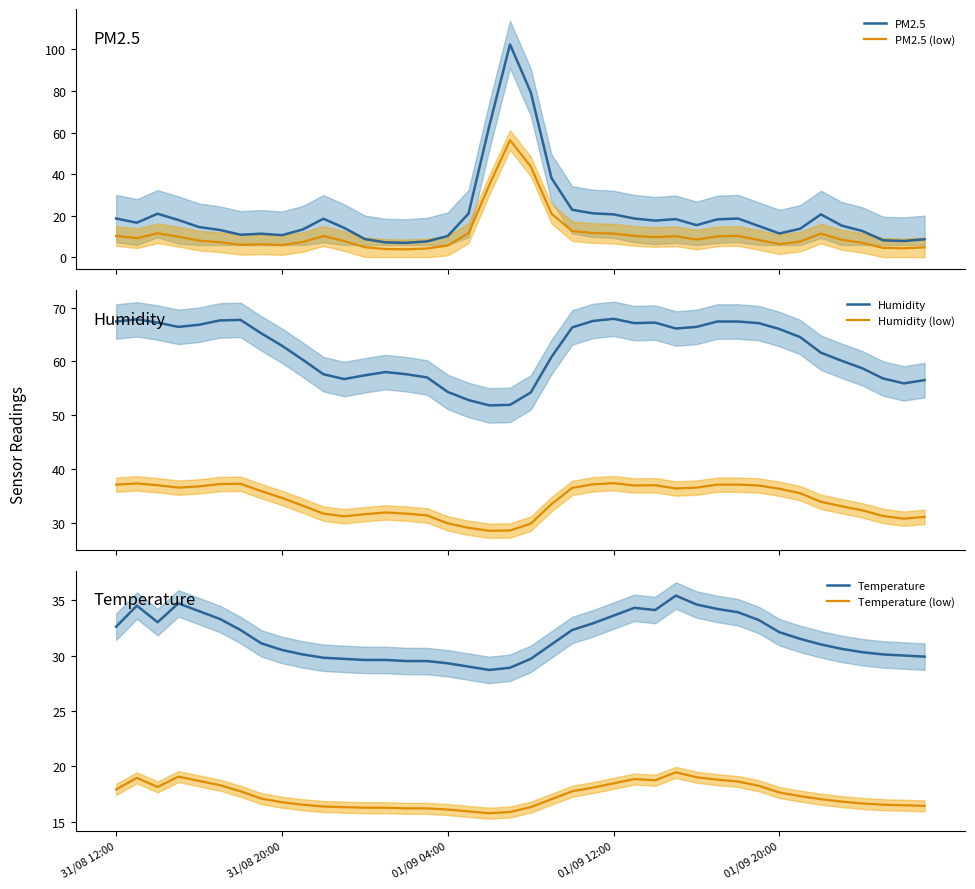

What is the value of the PM2.5 point at the 10th from the left?

13.3